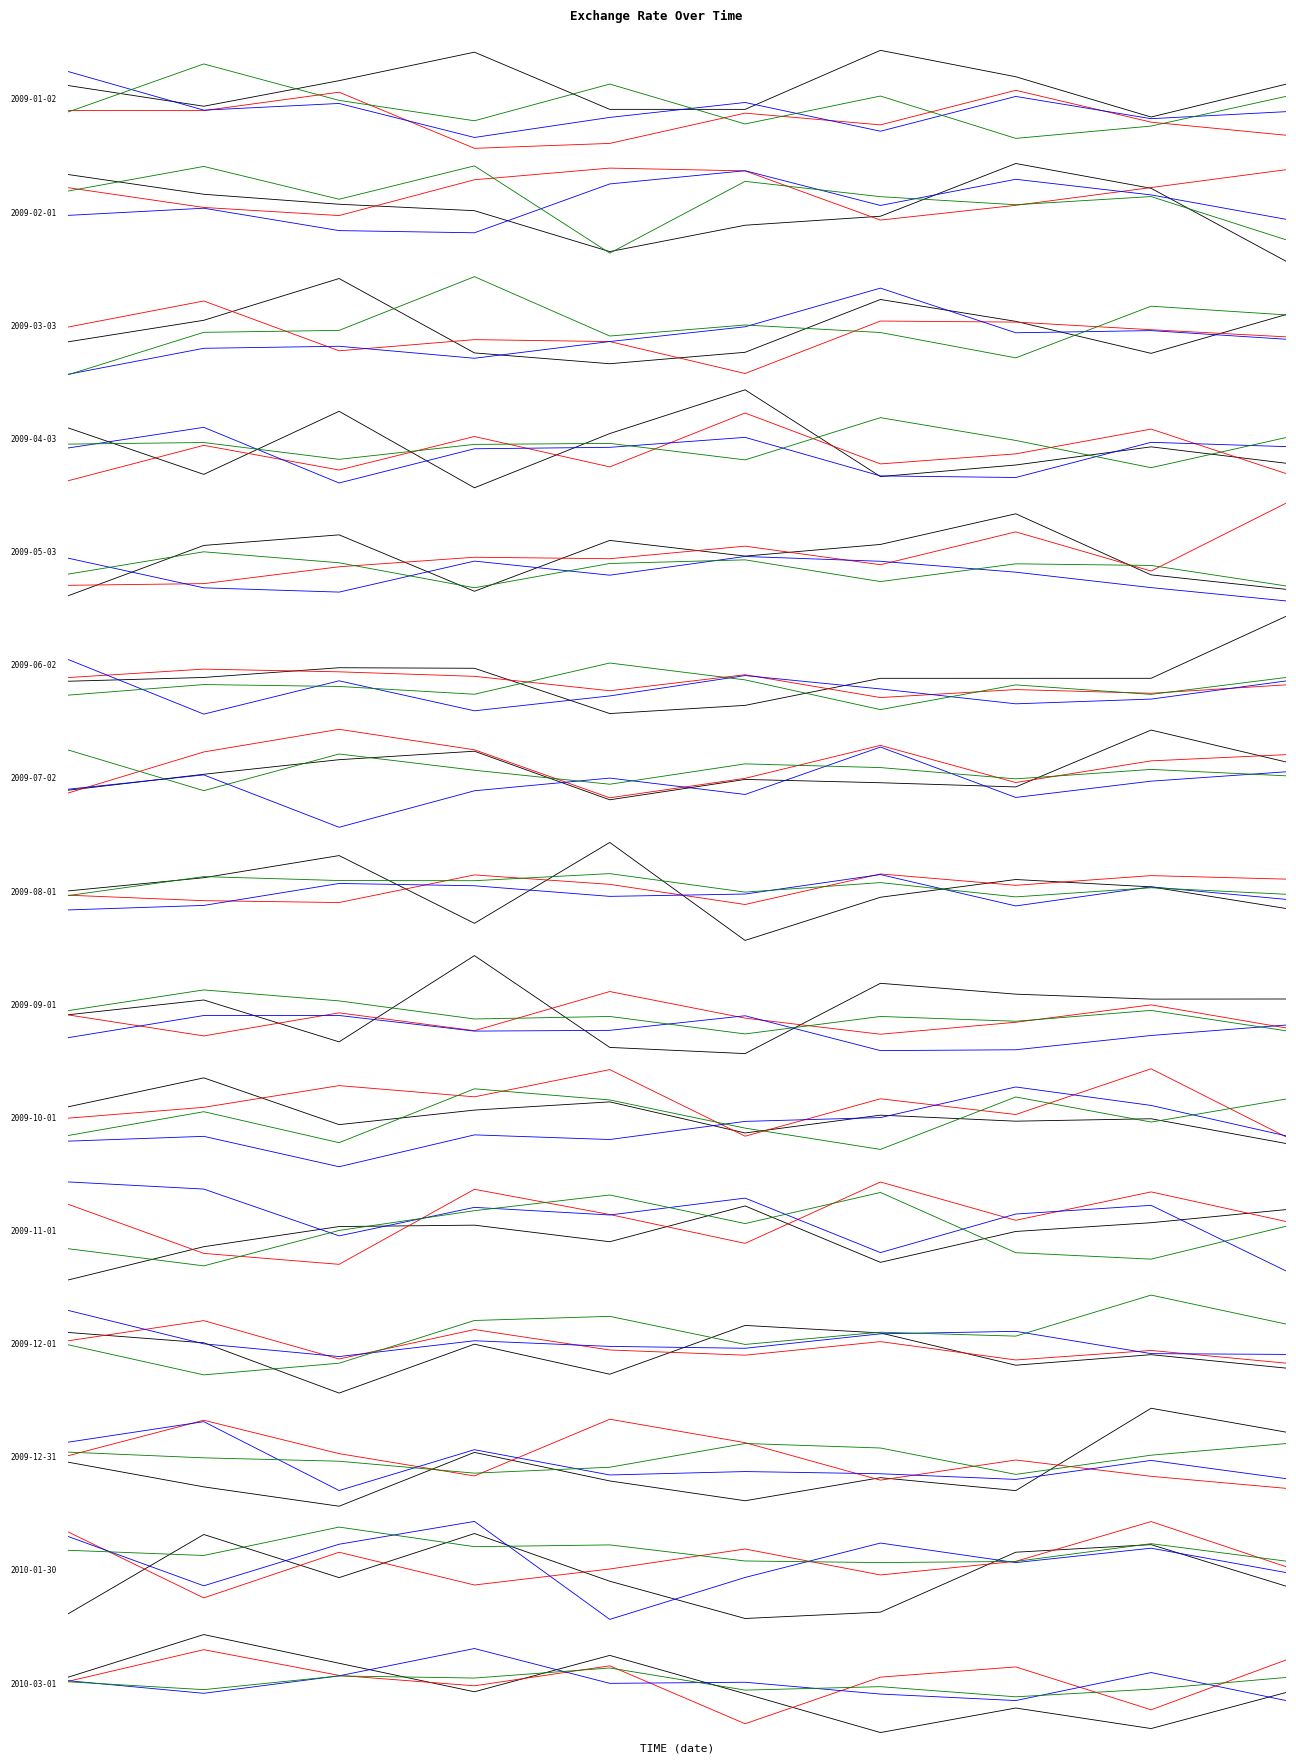

Which series has the widest spread of values?

exchange_rate_black